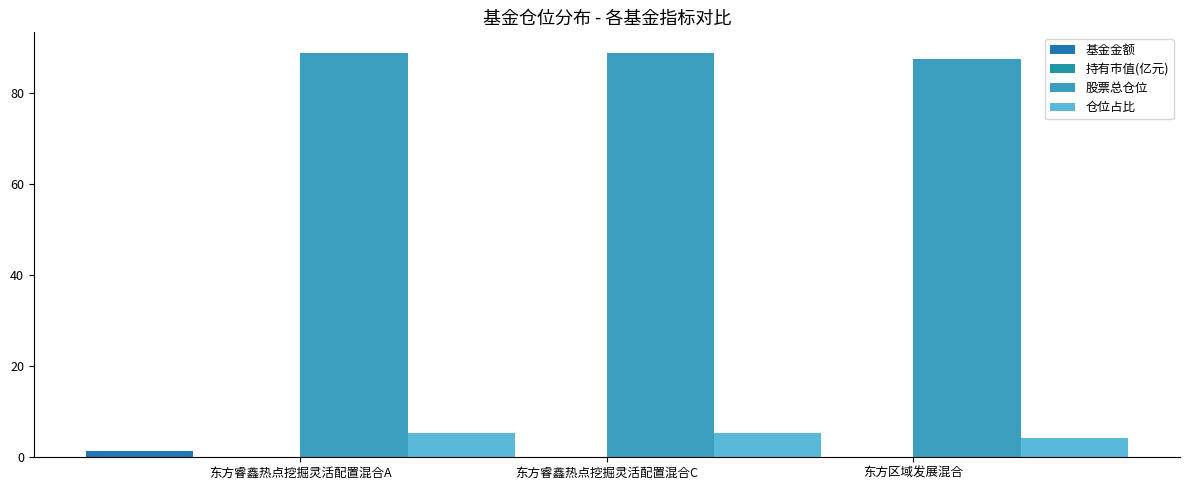

List the labels in order of 股票总仓位 value, smallest first.

东方区域发展混合, 东方睿鑫热点挖掘灵活配置混合A, 东方睿鑫热点挖掘灵活配置混合C